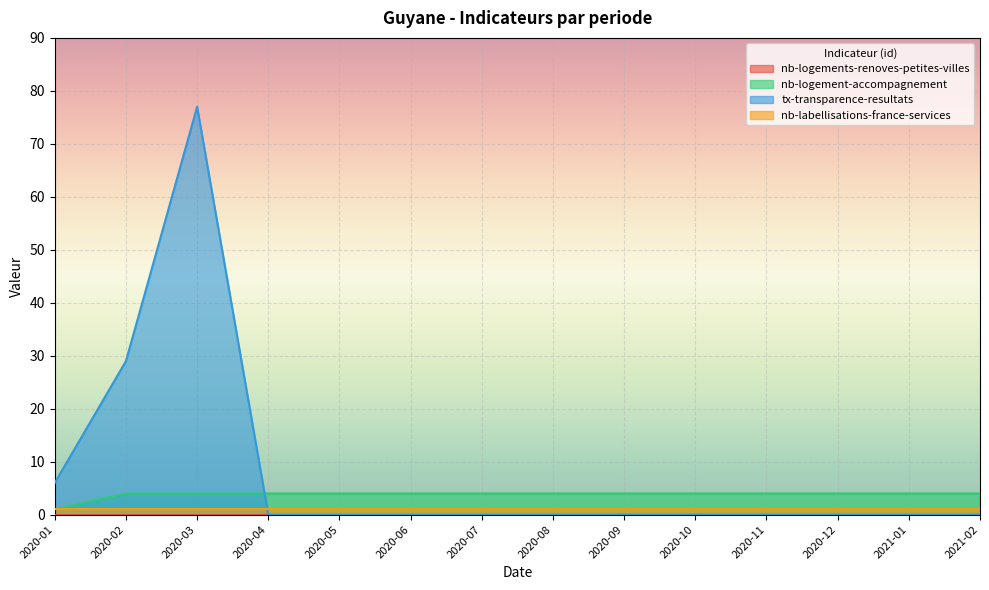

At which label is tx-transparence-resultats closest to 38?

2020-02